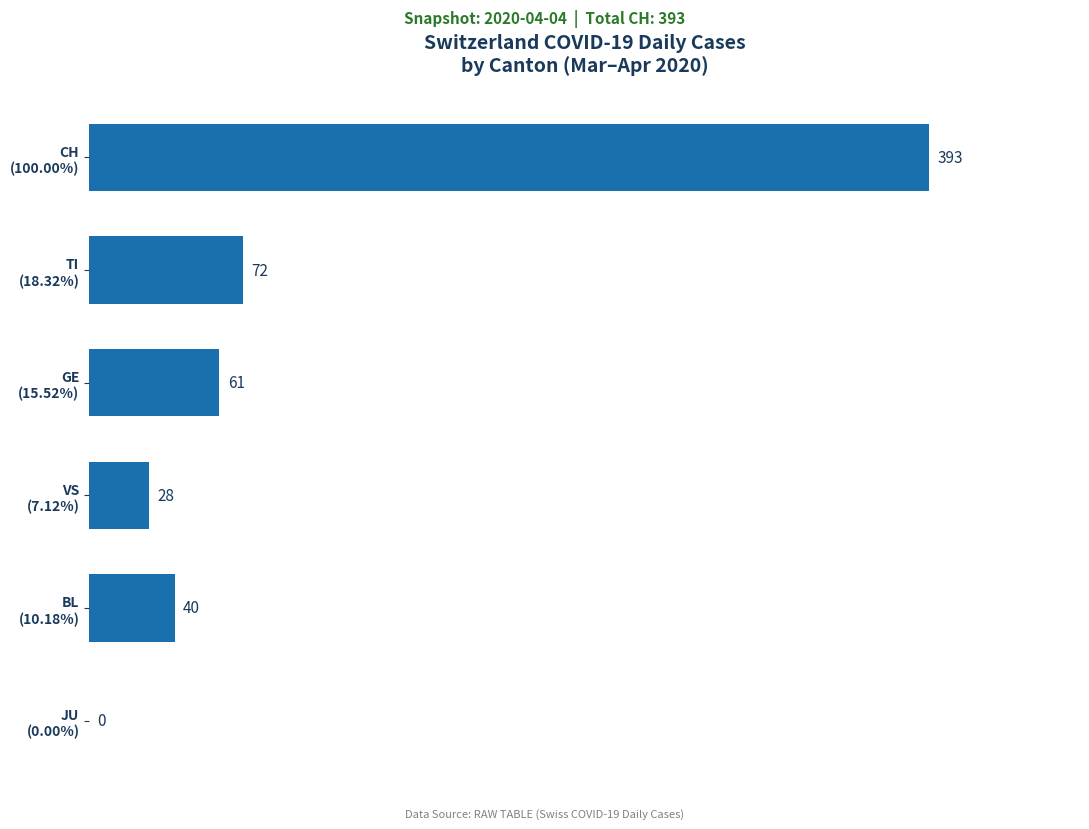

What is the sum of all values?

594